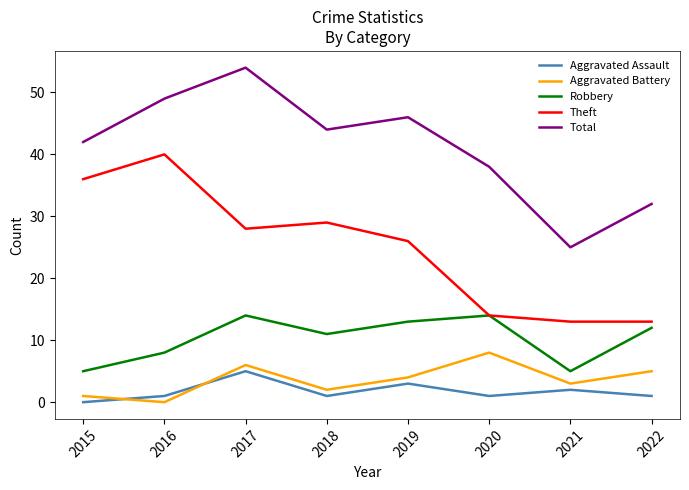

Reading left to right, extract all data points from this chart.

Aggravated Assault: 0	1	5	1	3	1	2	1
Aggravated Battery: 1	0	6	2	4	8	3	5
Robbery: 5	8	14	11	13	14	5	12
Theft: 36	40	28	29	26	14	13	13
Total: 42	49	54	44	46	38	25	32